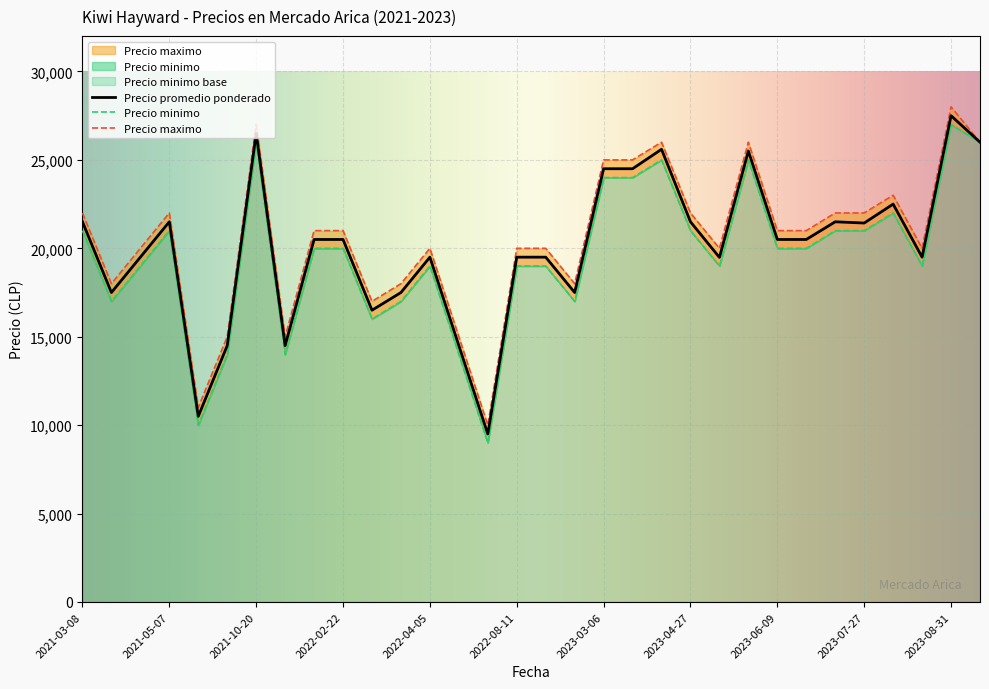

Is the value of Precio maximo at 2022-03-09 greater than the value of Precio promedio ponderado at 2023-06-30?

No